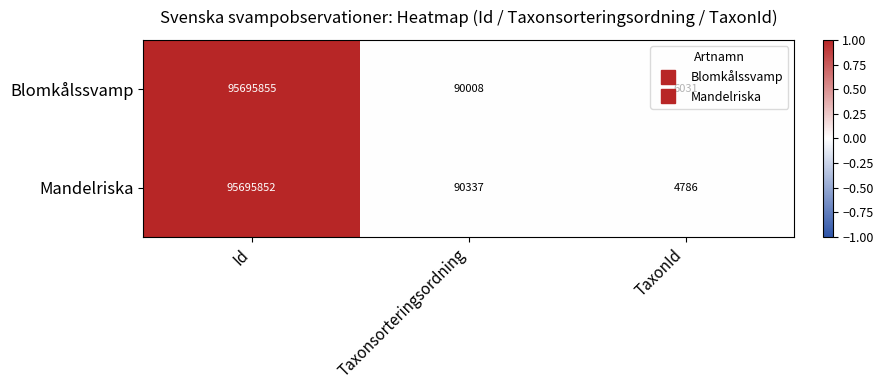

Which series has the largest total across all categories?

Blomkålssvamp